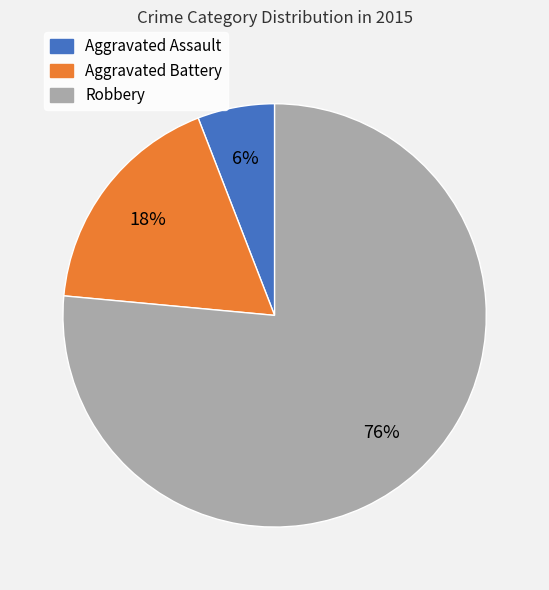

Which category has the smallest portion of the pie?

Aggravated Assault